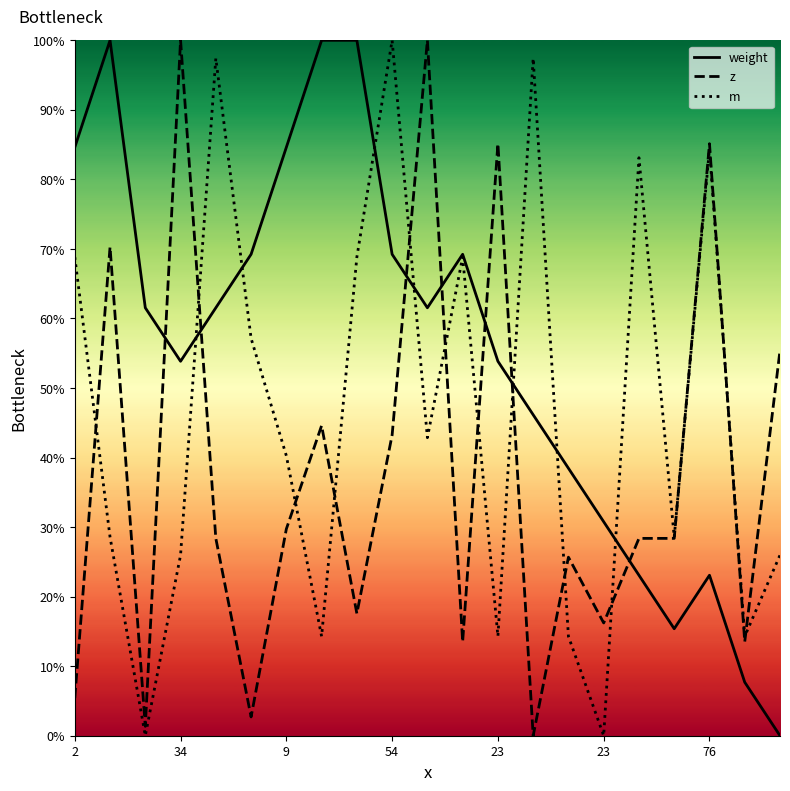

What is the maximum value shown in the chart?

100.0